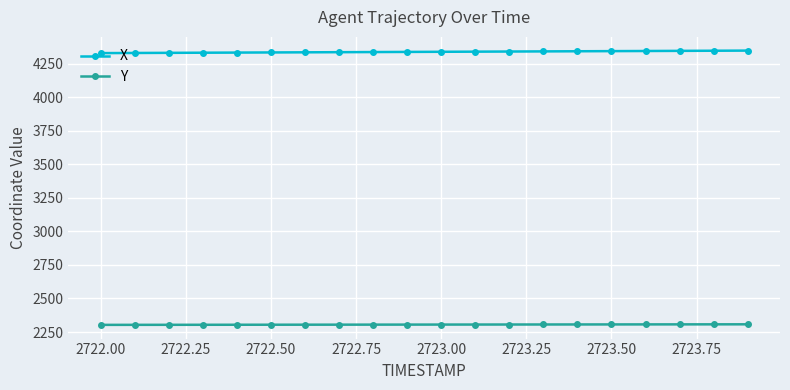

List the series in order of their peak value, highest first.

X, Y